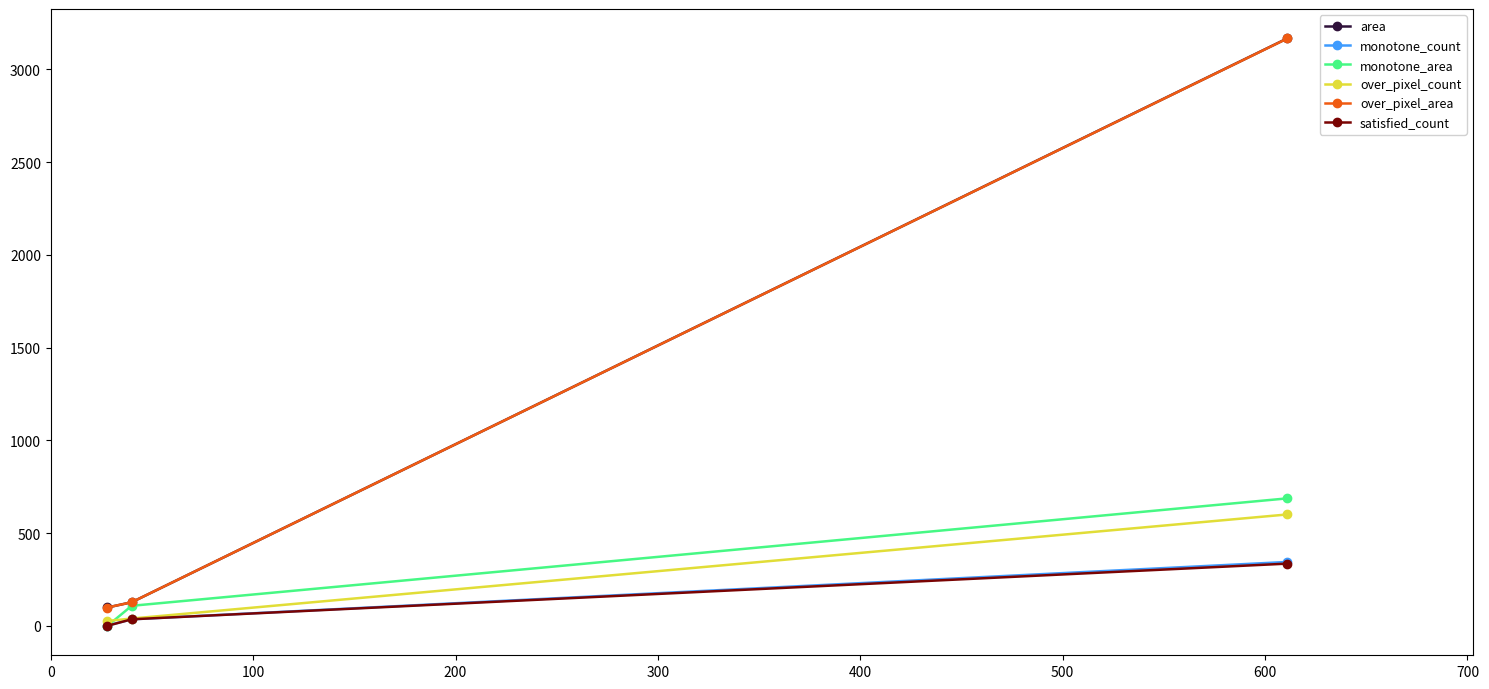

How many data points in area are less than 127?

1